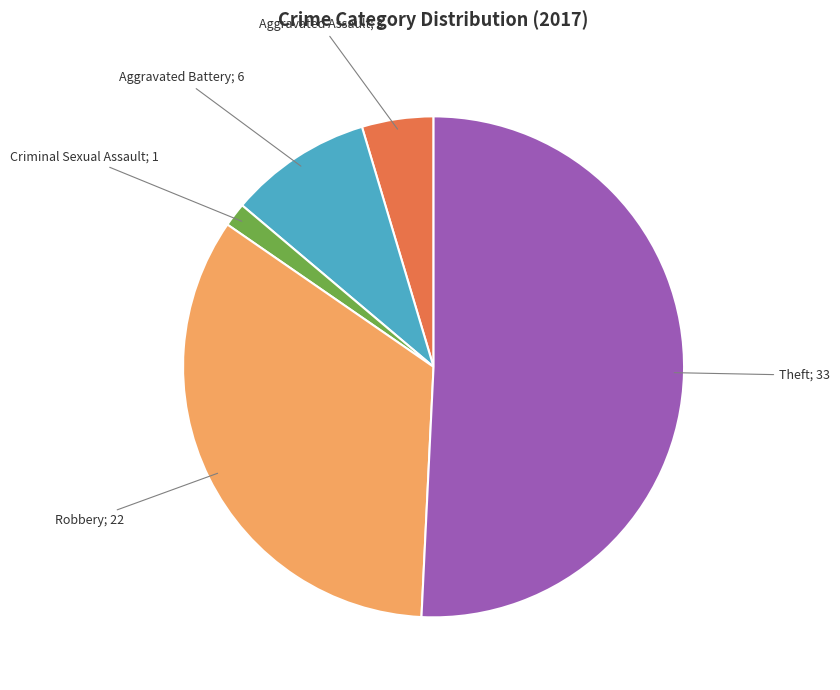

Is there a majority slice in this chart?

Yes